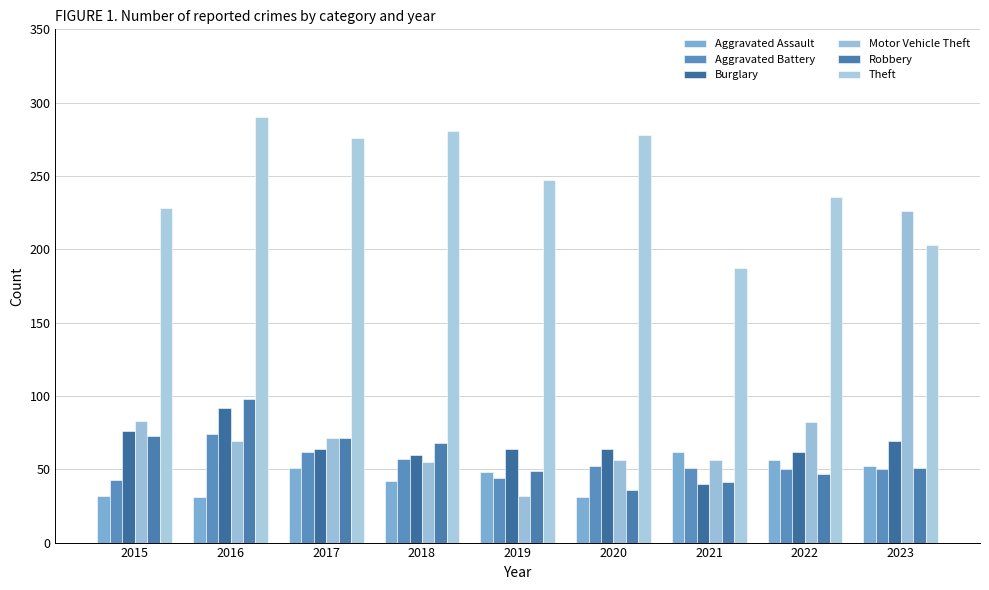

What value does the Robbery series have at 2015, to the nearest 5?

75